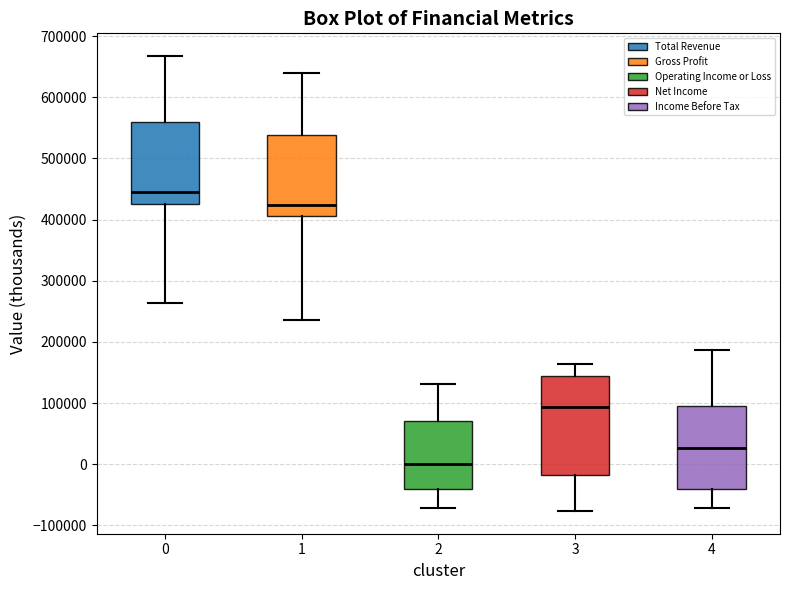

Which box has the lowest median line?

2